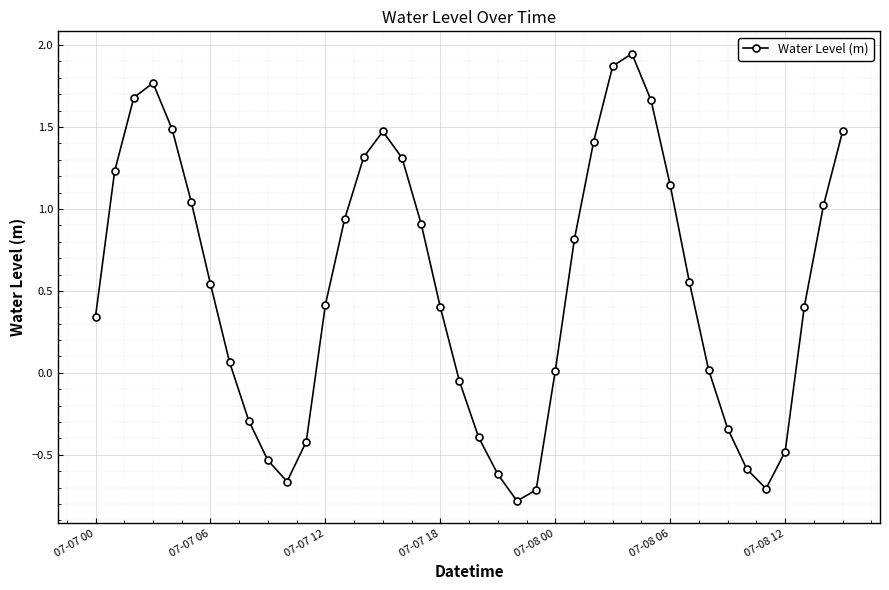

True or false: the data has more than 2 interior local peaks.

True